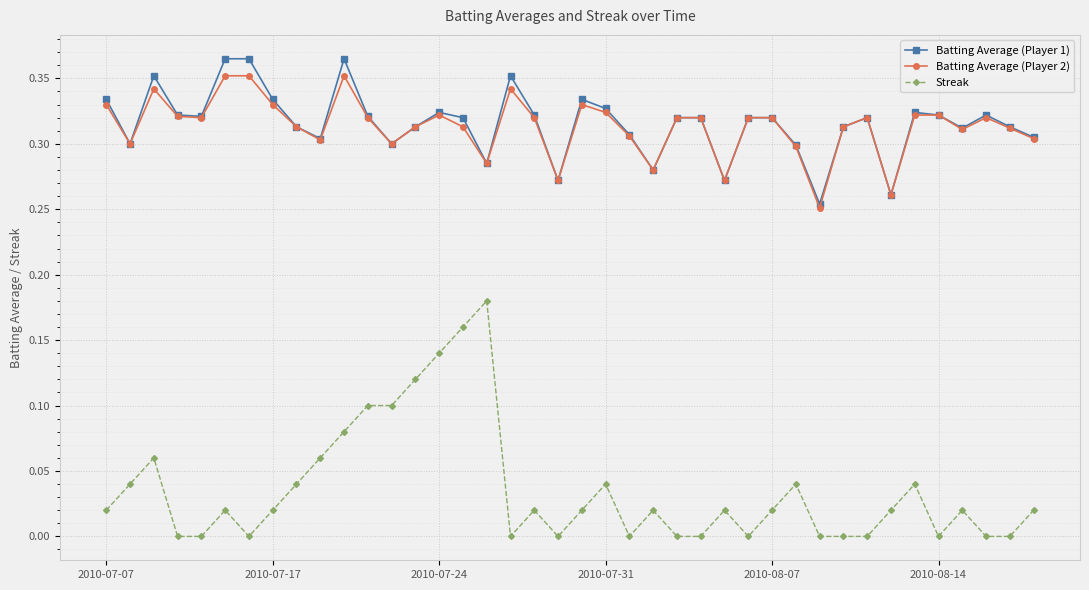

Which series has the widest spread of values?

Streak